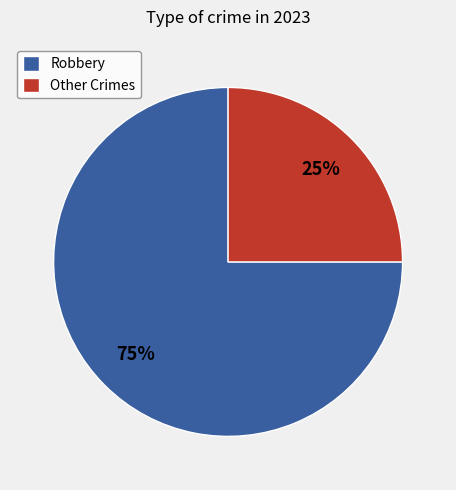

What is the smallest slice in the pie chart?

Other Crimes